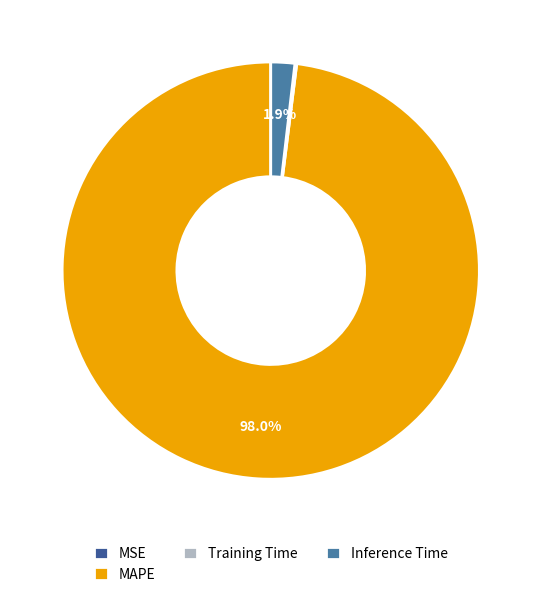

Which has a higher value, Inference Time or MAPE?

MAPE